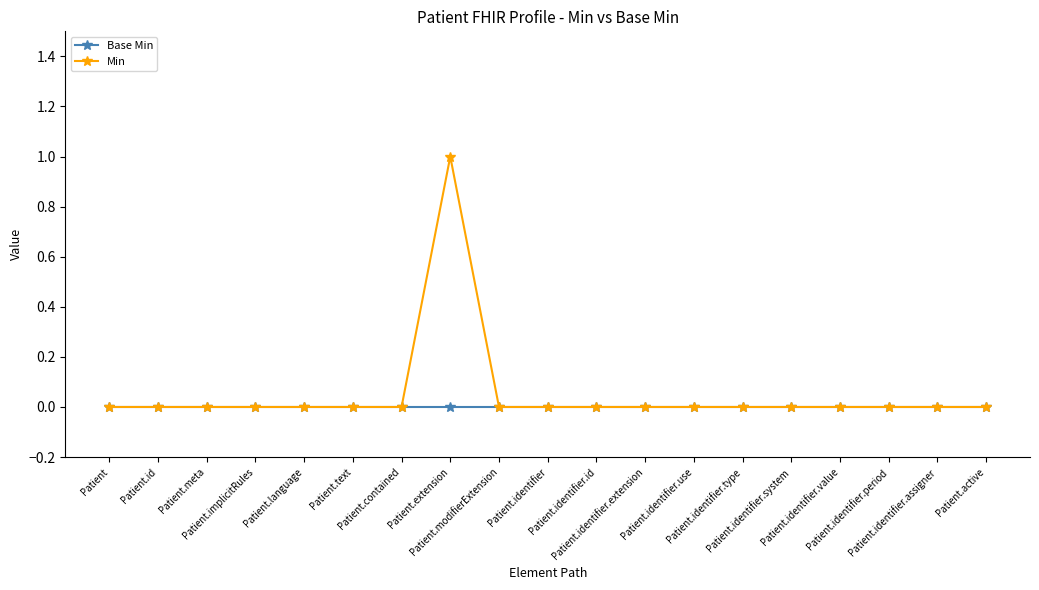

How many distinct data groups are displayed?

2